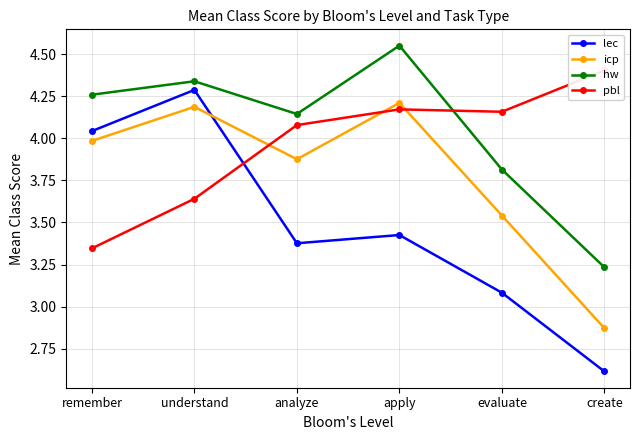

Does the chart have visible grid lines?

Yes